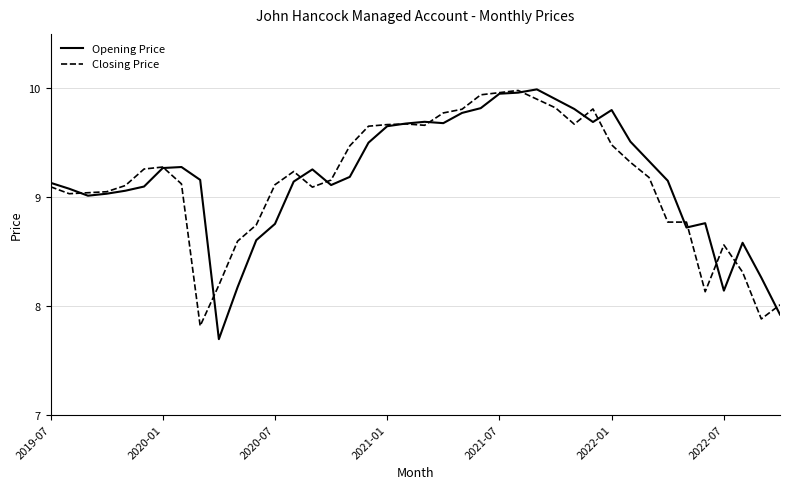

At which category is the sum across all series the highest?

25